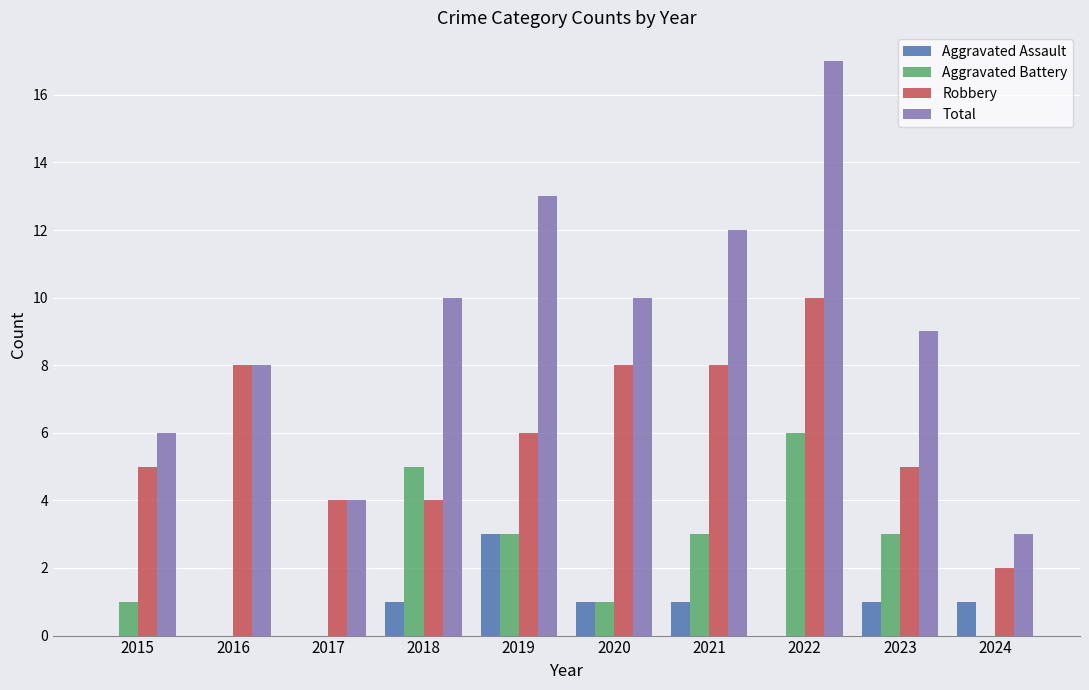

What is the spread (max minus min) of values at 2016?

8